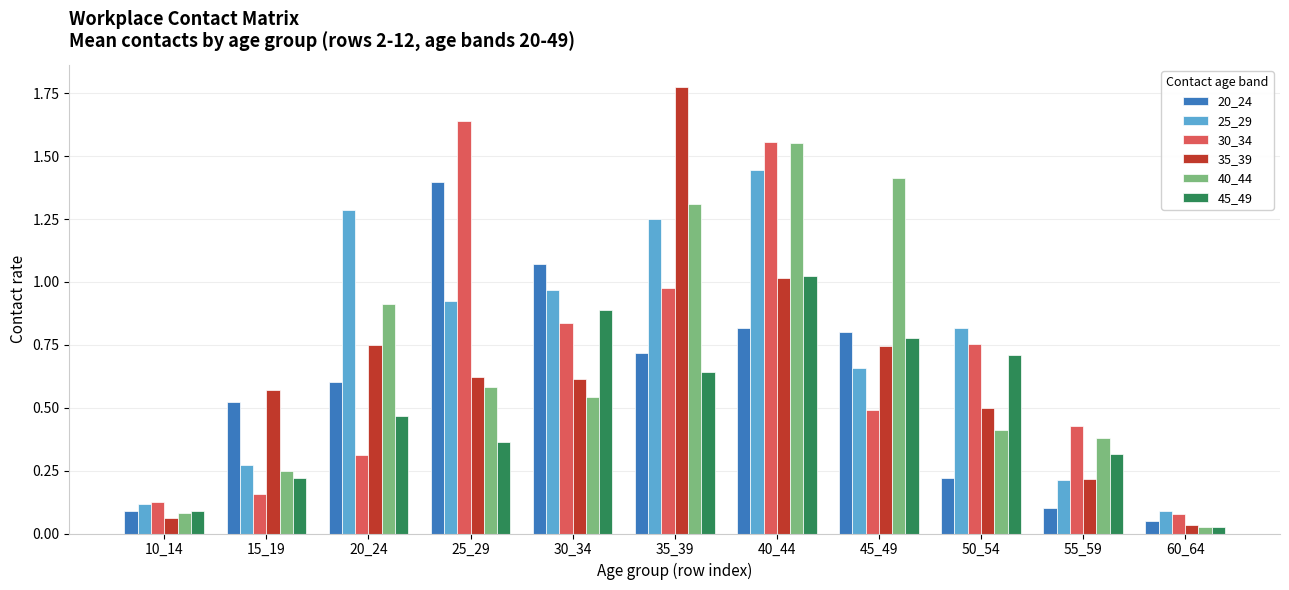

The 30_34 series shows 0.2 at 45_49. True or false?

False